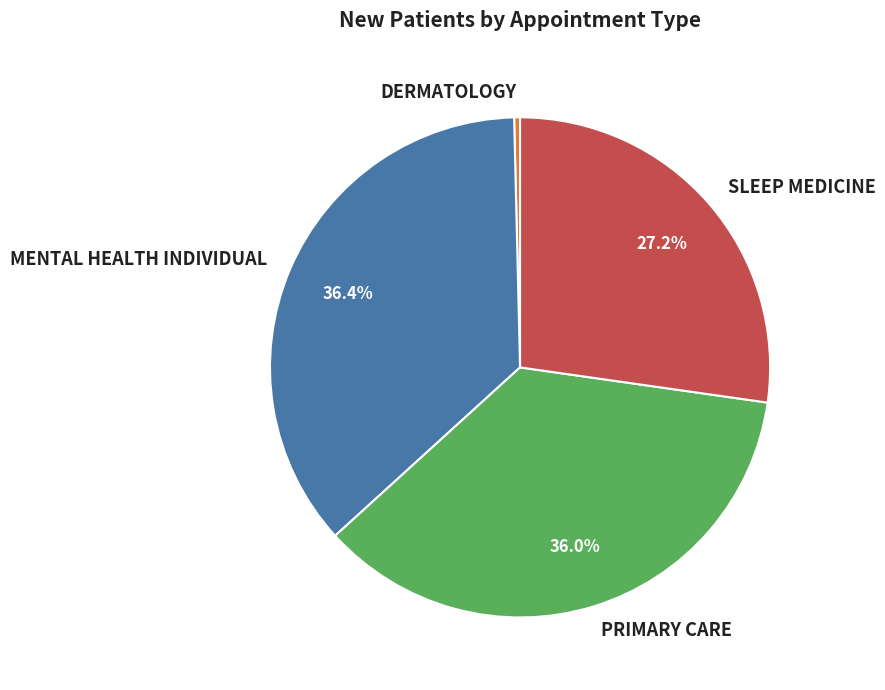

Which slice is the smallest?

DERMATOLOGY